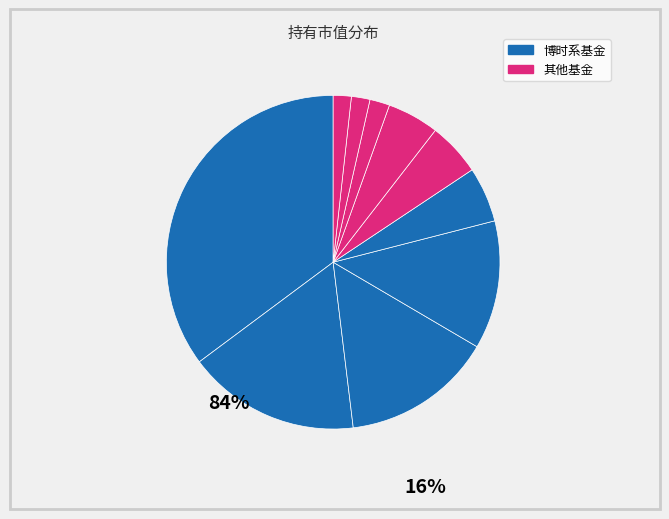

How many segments does this pie chart have?

10